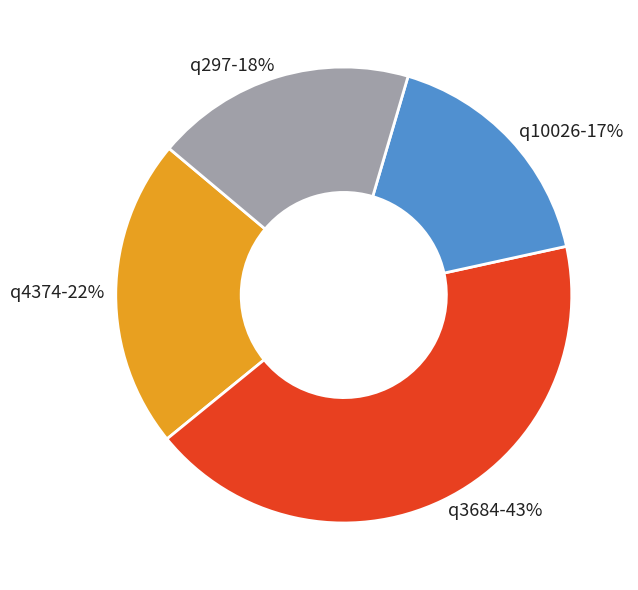

Is the sum of q10026 and q297 greater than half?

No